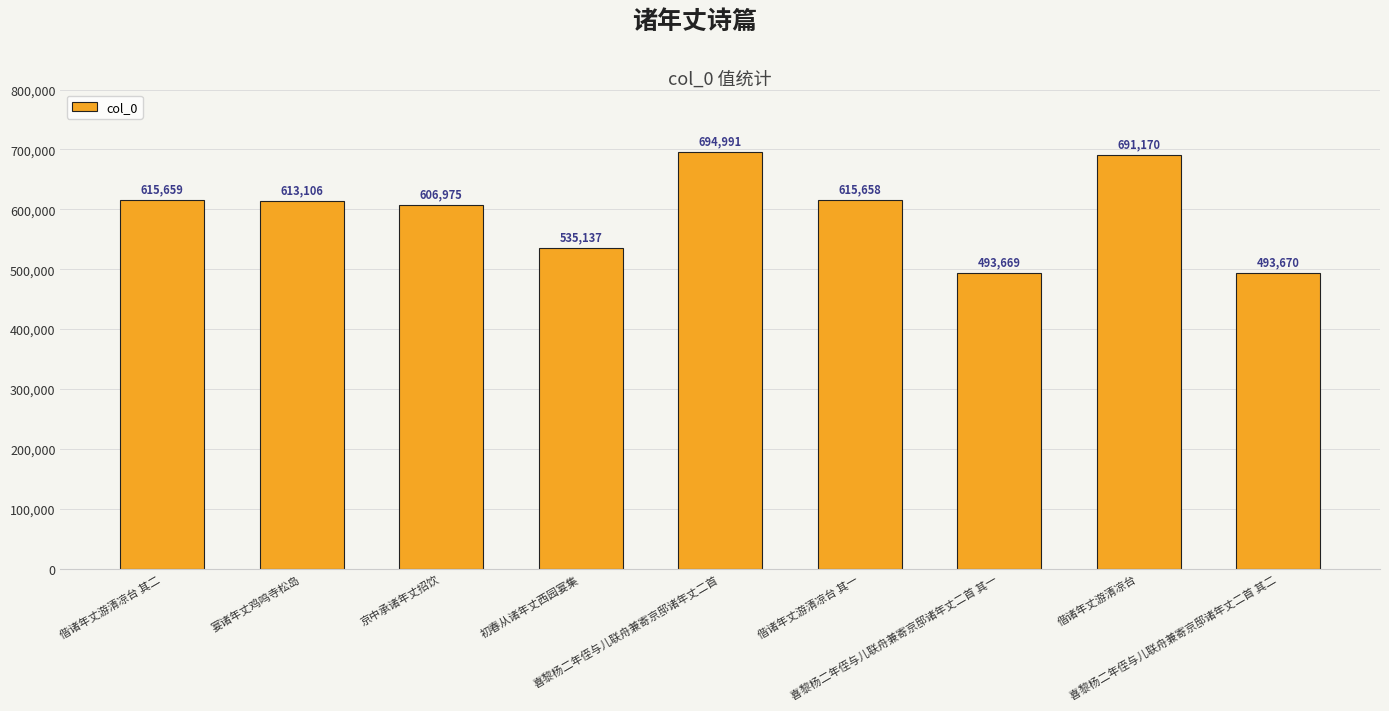

At which category does the chart reach its peak across all series?

喜黎杨二年侄与儿联舟兼寄京邸诸年丈二首